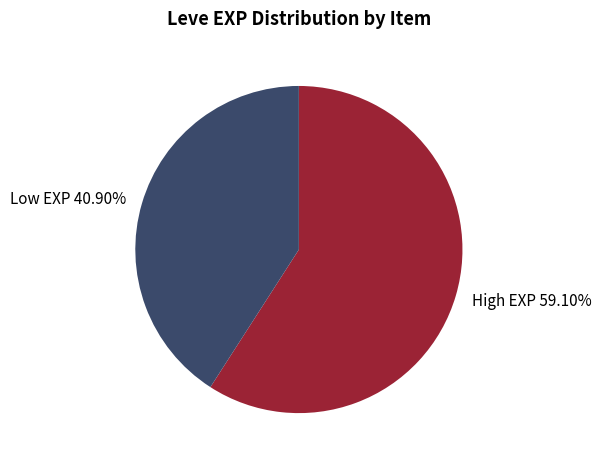

Which has a higher value, High EXP 59.10% or Low EXP 40.90%?

High EXP 59.10%